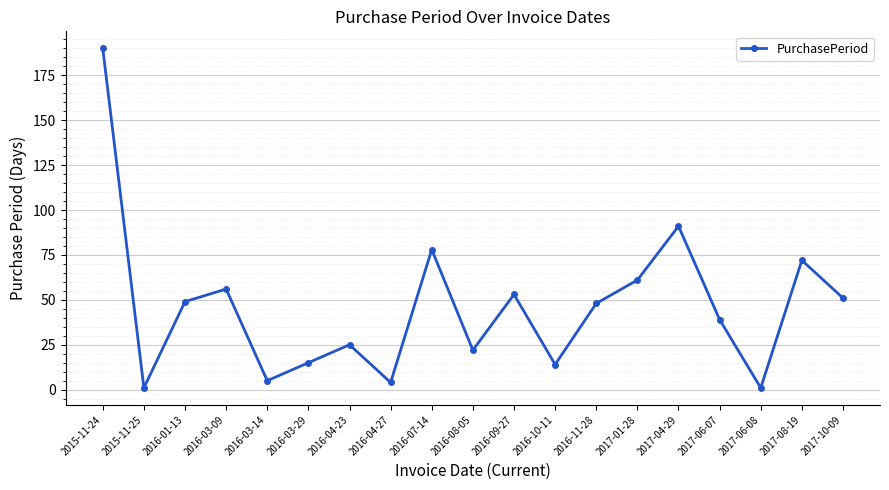

What is the value of the 1st point from the left?

190